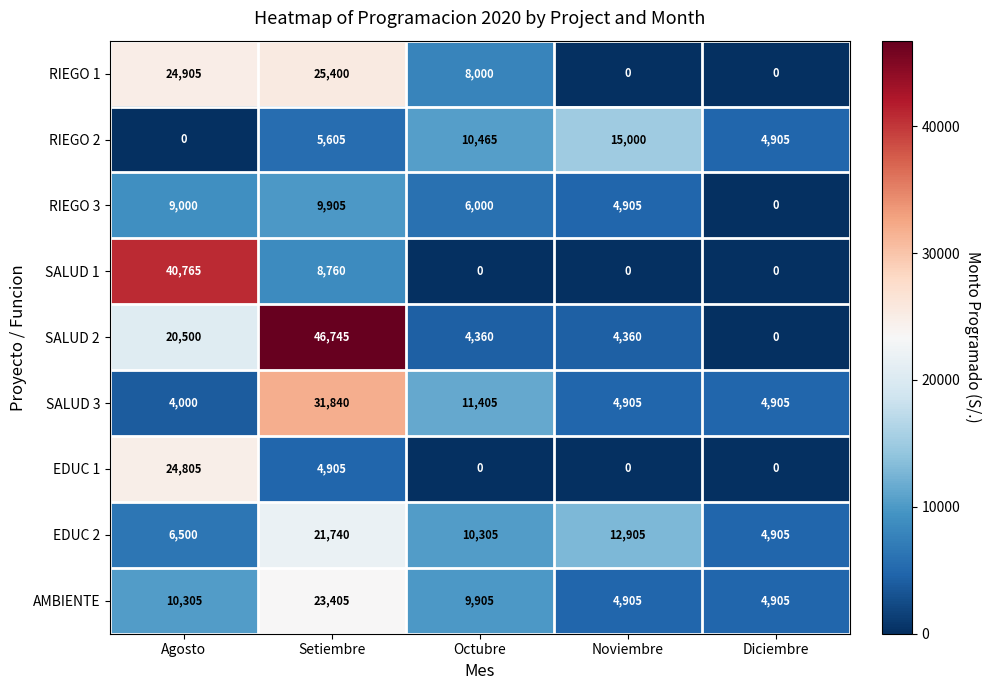

Rank the series by their maximum value, from lowest to highest.

RIEGO 3, RIEGO 2, EDUC 2, AMBIENTE, EDUC 1, RIEGO 1, SALUD 3, SALUD 1, SALUD 2